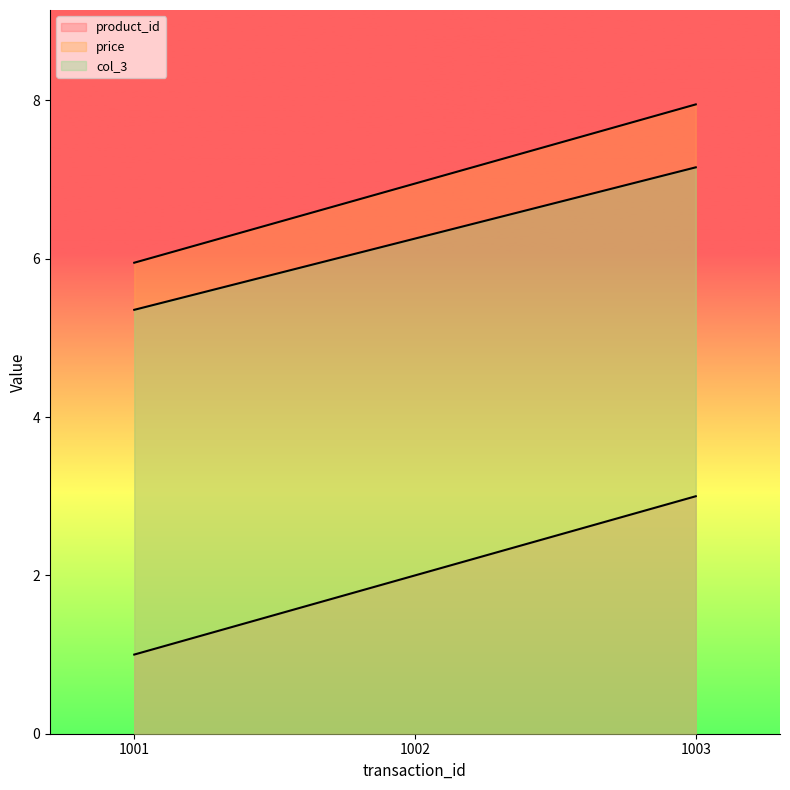

At which label is product_id closest to 2?

1002